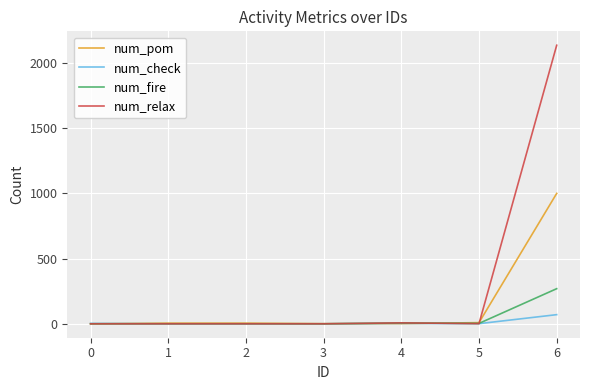

At which category is the sum across all series the highest?

6